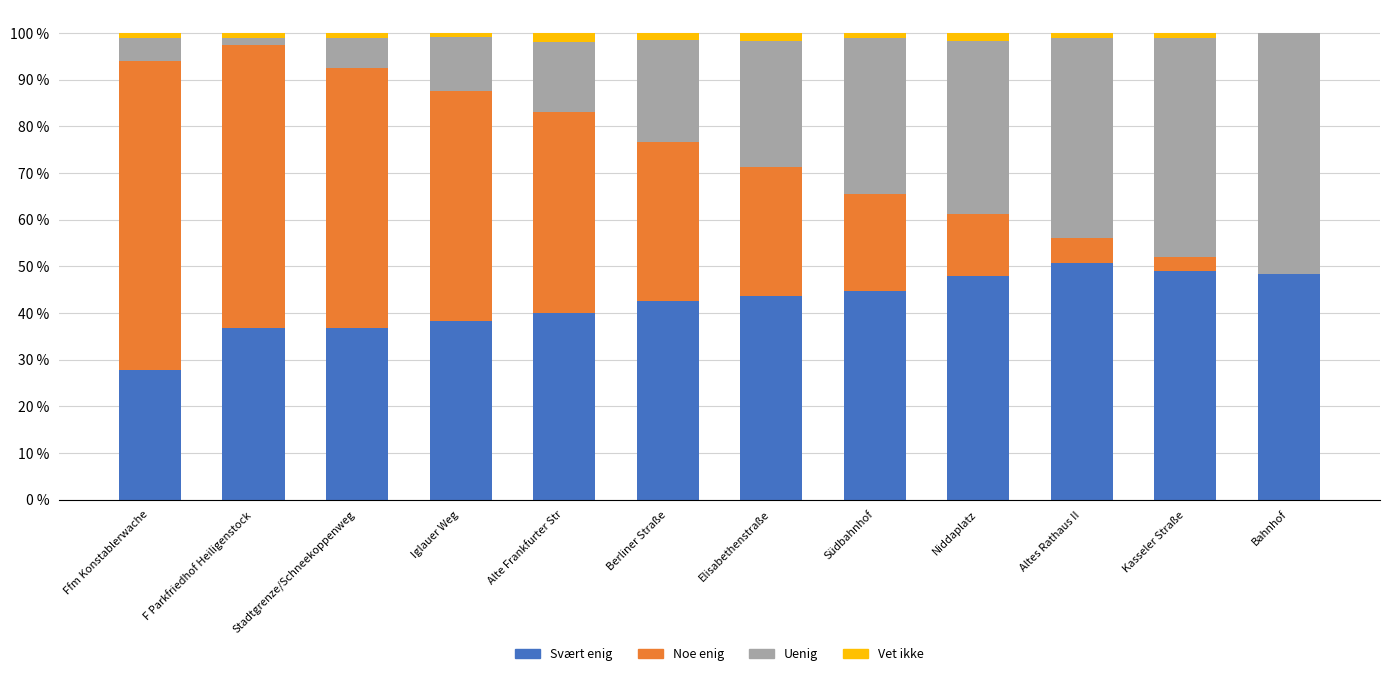

What are all the series names shown in the legend?

Svært enig, Noe enig, Uenig, Vet ikke